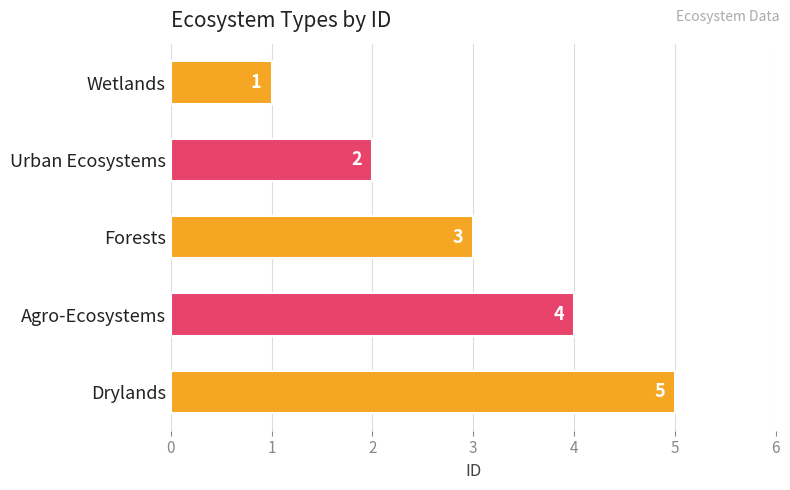

At which label is the value closest to 3?

Forests